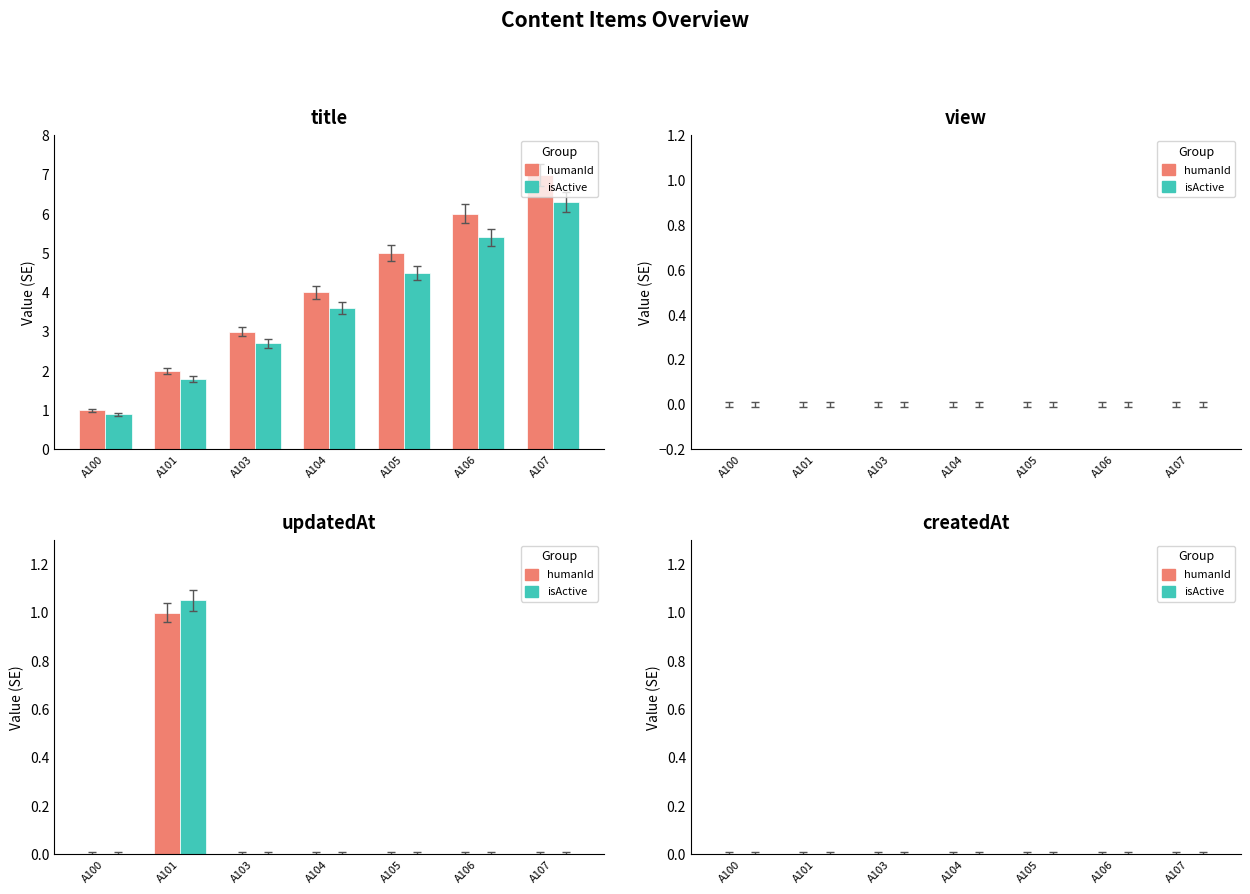

At which label does the data first exceed 3?

A104